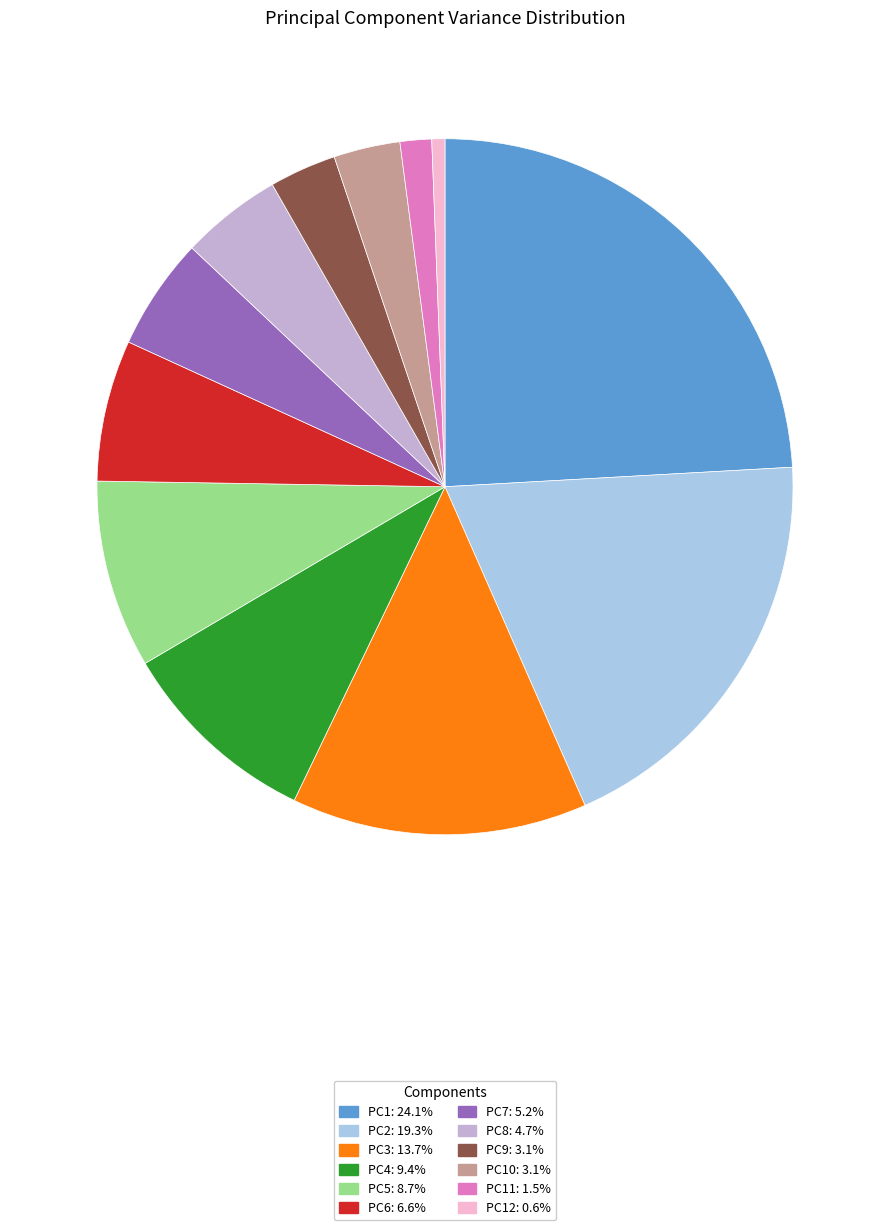

Count the number of slices in the pie.

12